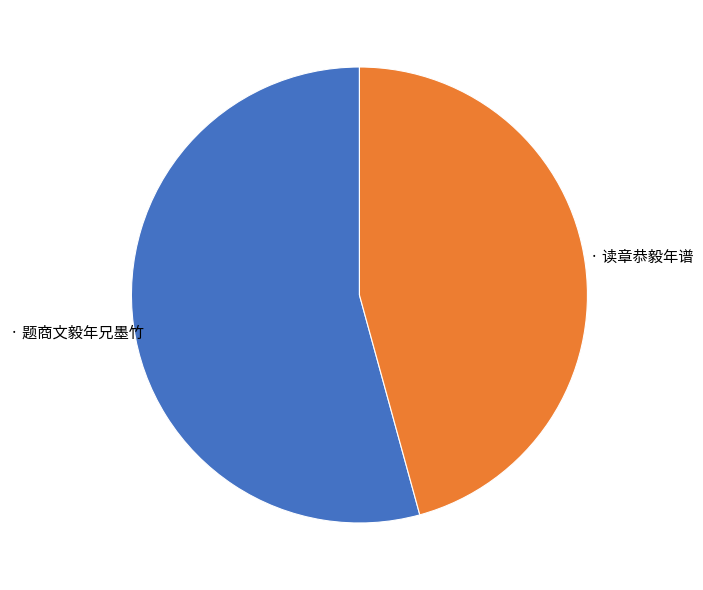

Is there a majority slice in this chart?

Yes